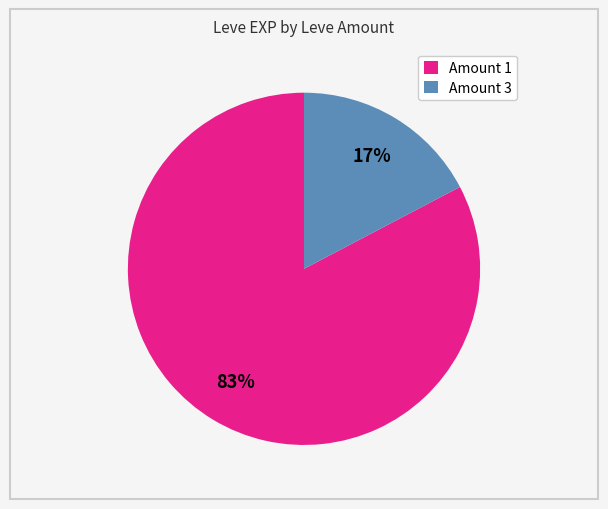

Is the sum of Amount 1 and Amount 3 greater than half?

Yes